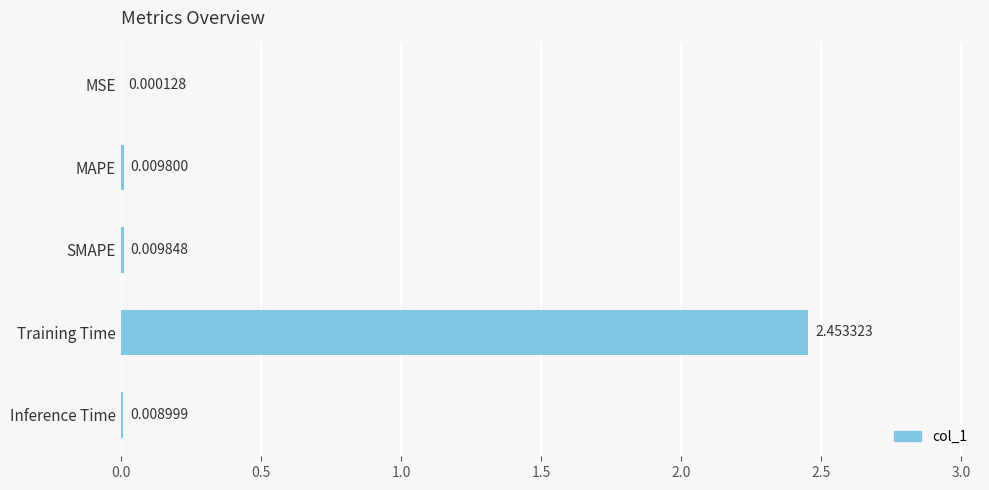

Which category has the highest value across all series?

Training Time